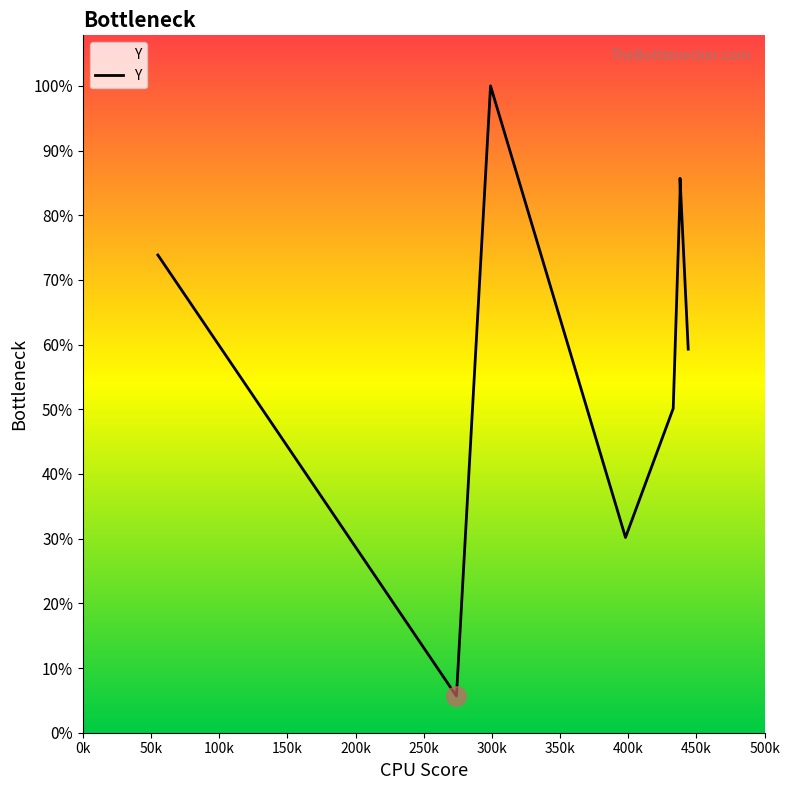

At which label does the data first exceed 274?

100k